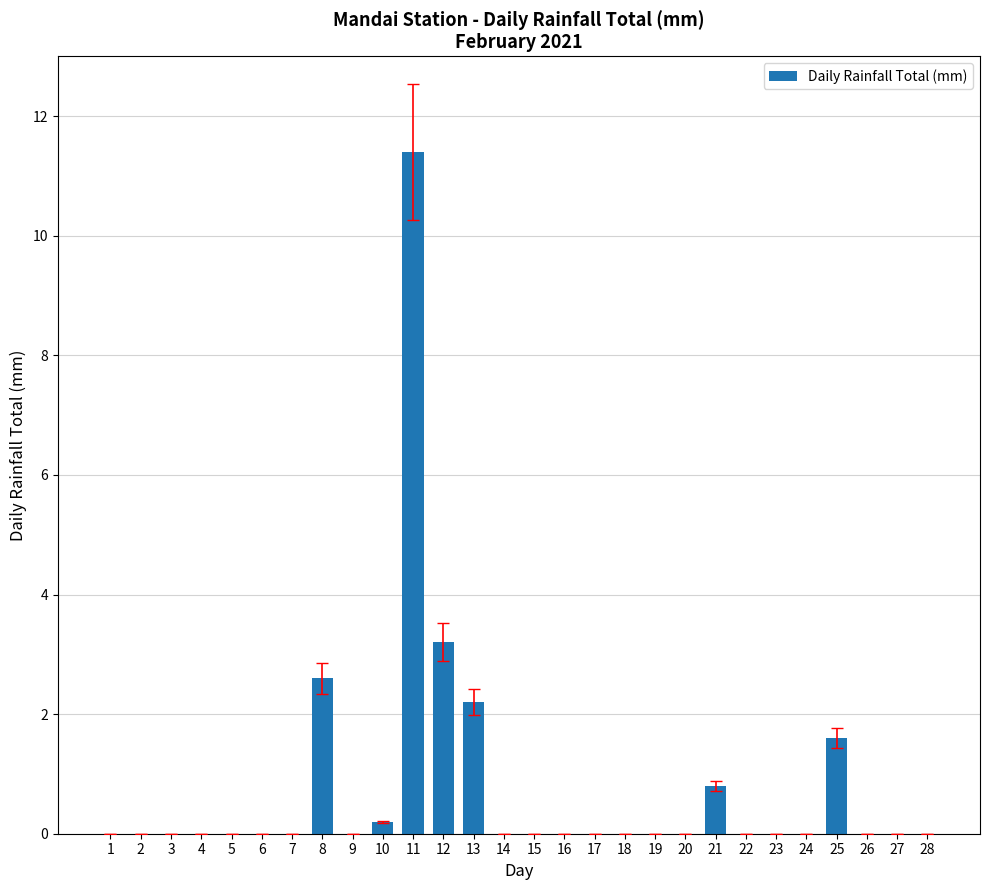

Reading right to left, what are all the values shown in this chart?

0.0	0.0	0.0	1.6	0.0	0.0	0.0	0.8	0.0	0.0	0.0	0.0	0.0	0.0	0.0	2.2	3.2	11.4	0.2	0.0	2.6	0.0	0.0	0.0	0.0	0.0	0.0	0.0